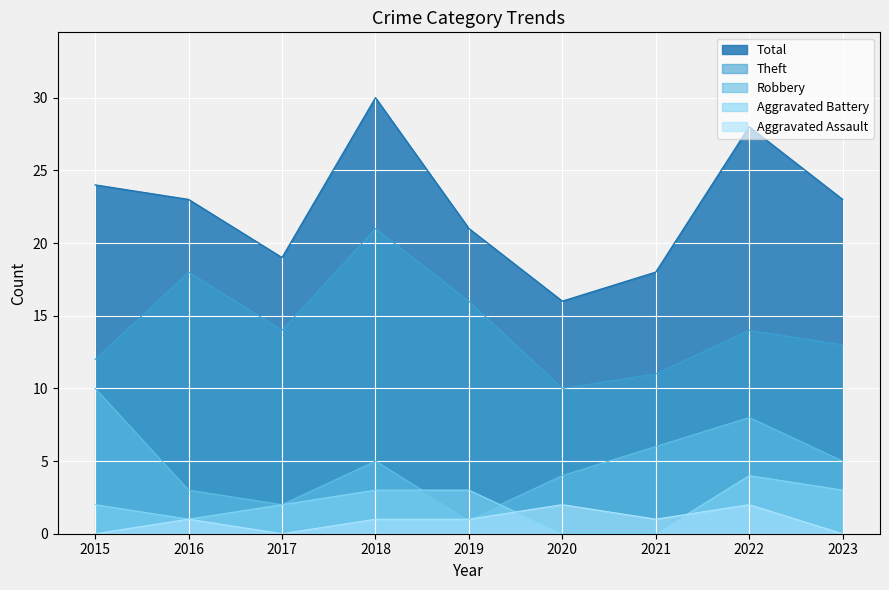

Rank the series at 2016 from highest to lowest value.

Total, Theft, Robbery, Aggravated Battery, Aggravated Assault